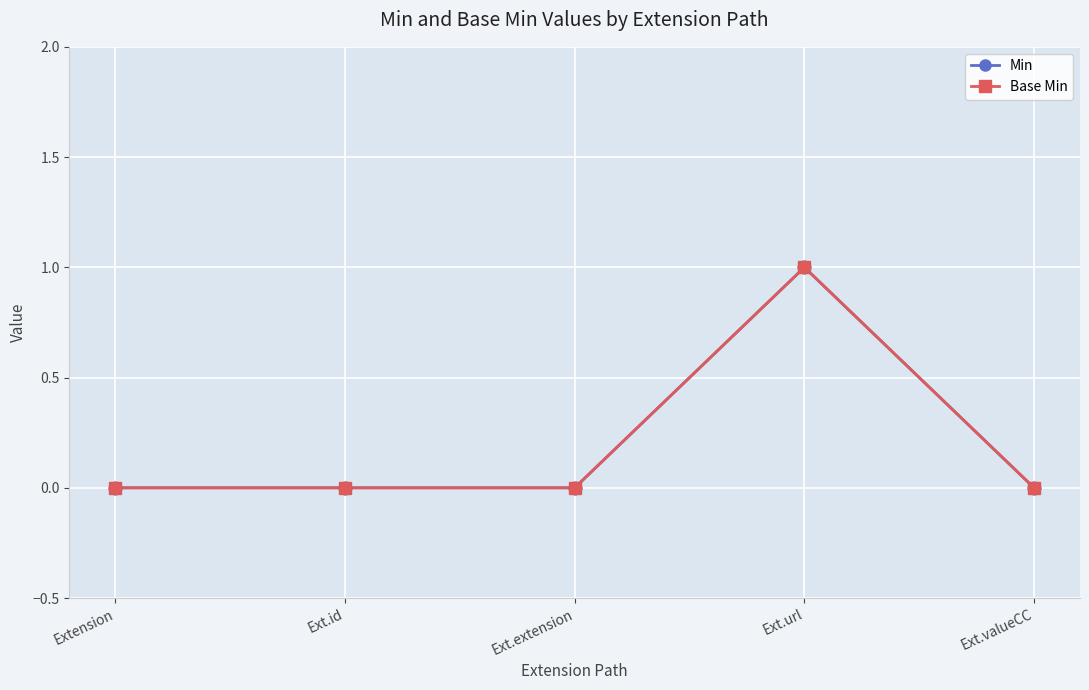

Is the value of Min at Ext.extension greater than the value of Base Min at Ext.id?

No